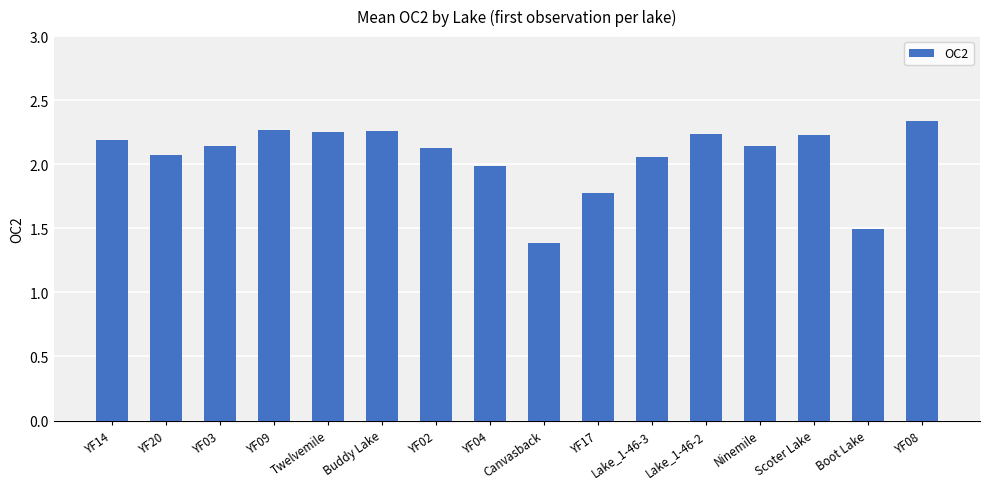

Which category has the highest value across all series?

YF08